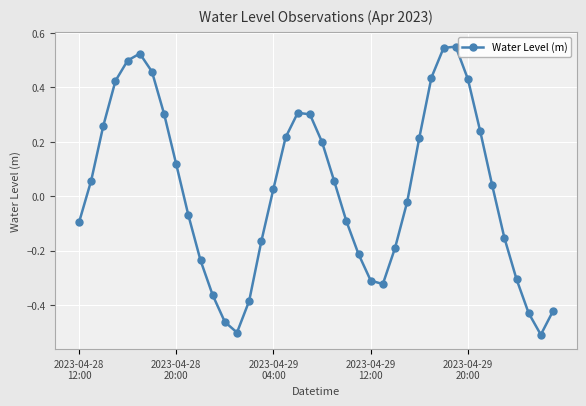

What is the difference between the maximum and minimum values?

1.1